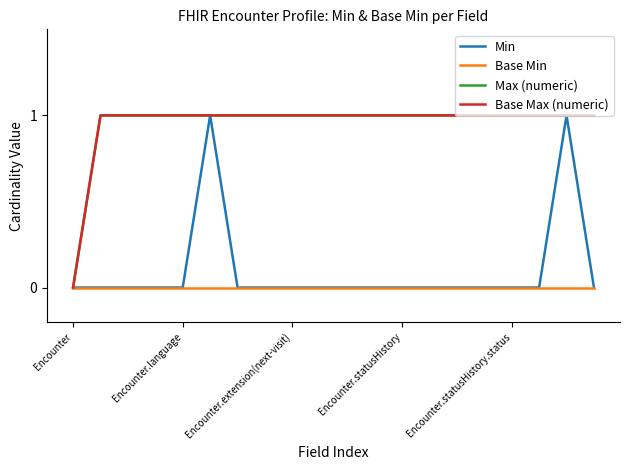

Does the chart display data point markers on the line(s)?

No